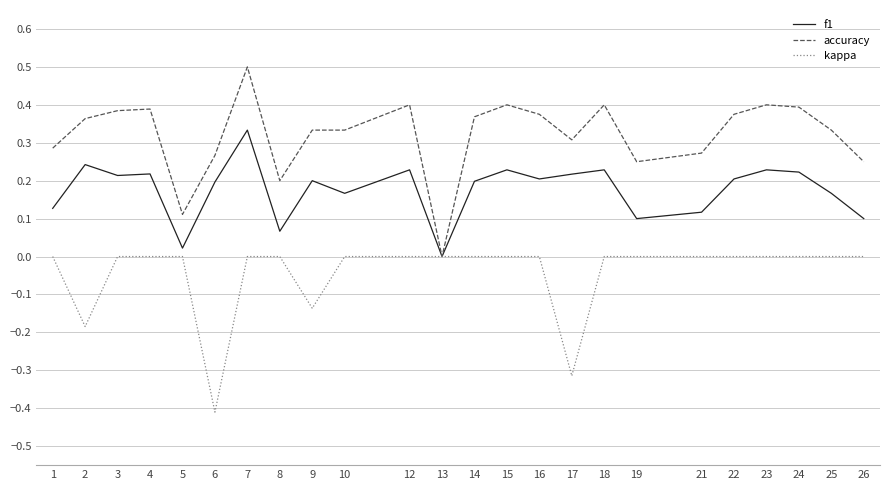

Between 2 and 17, which series saw the biggest shift?

kappa